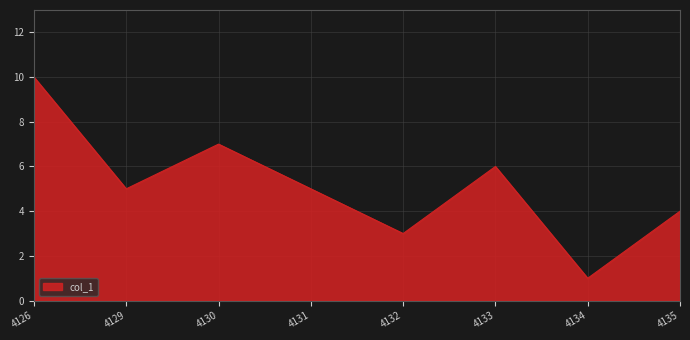

Which has a higher value, 4126 or 4131?

4126